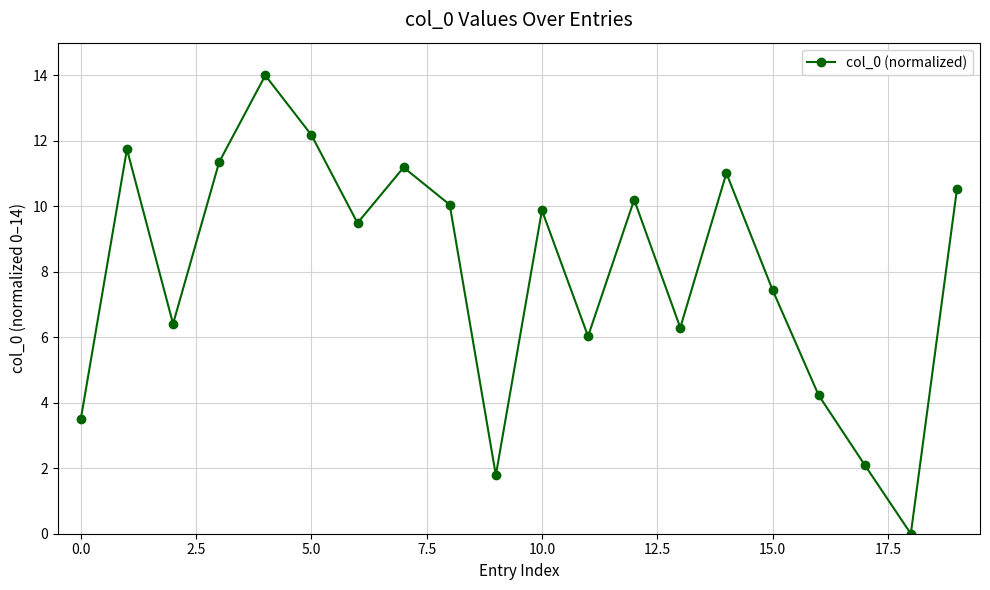

What is the greatest value displayed?

14.0